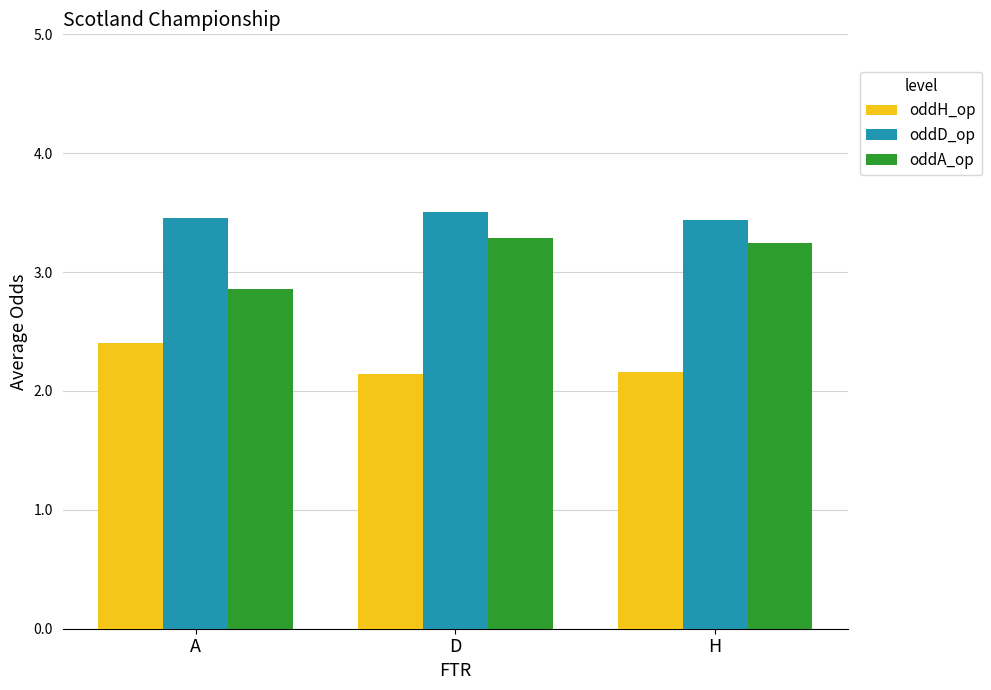

What is the label of the 2nd bar from the left?

D